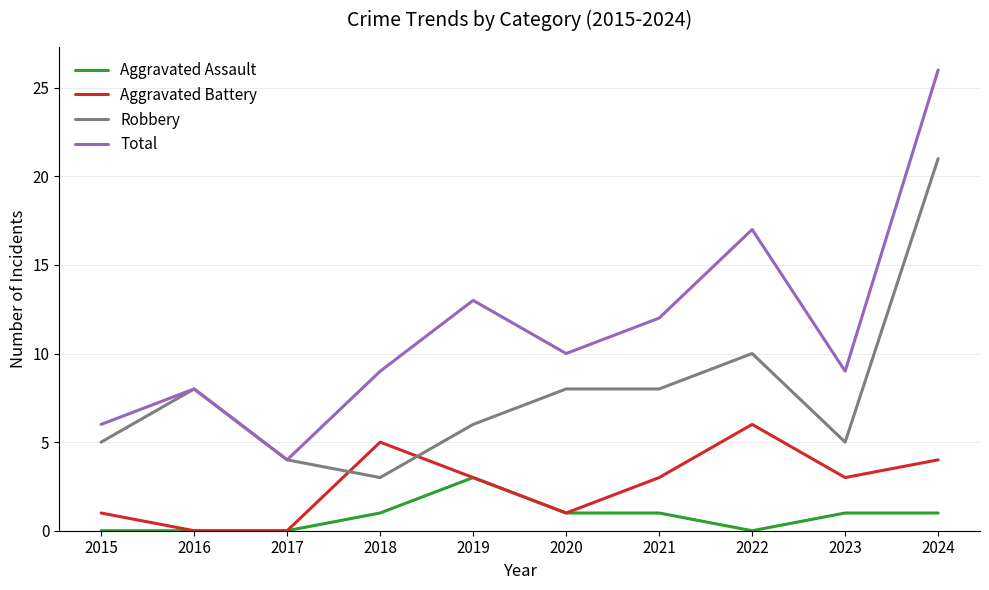

Reading left to right, list all the values displayed in this chart.

Aggravated Assault: 2015=0	2016=0	2017=0	2018=1	2019=3	2020=1	2021=1	2022=0	2023=1	2024=1
Aggravated Battery: 2015=1	2016=0	2017=0	2018=5	2019=3	2020=1	2021=3	2022=6	2023=3	2024=4
Robbery: 2015=5	2016=8	2017=4	2018=3	2019=6	2020=8	2021=8	2022=10	2023=5	2024=21
Total: 2015=6	2016=8	2017=4	2018=9	2019=13	2020=10	2021=12	2022=17	2023=9	2024=26